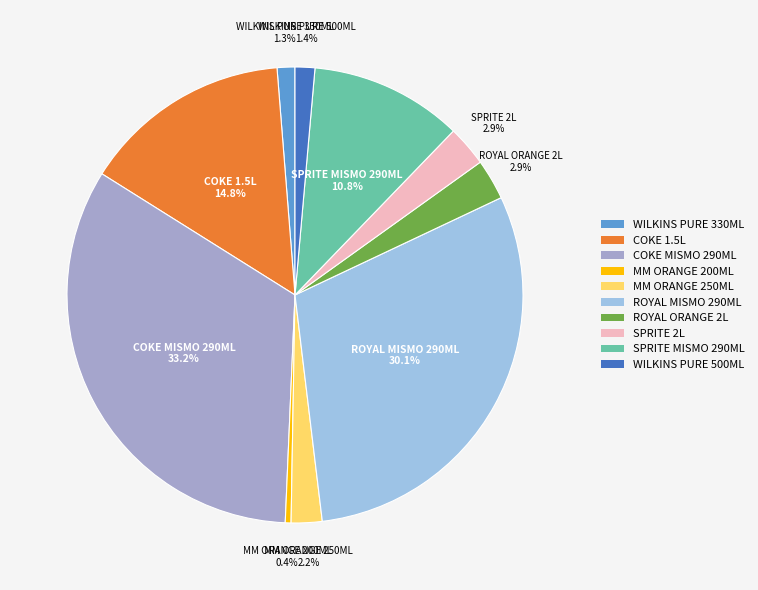

What is the smallest slice in the pie chart?

MM ORANGE 200ML